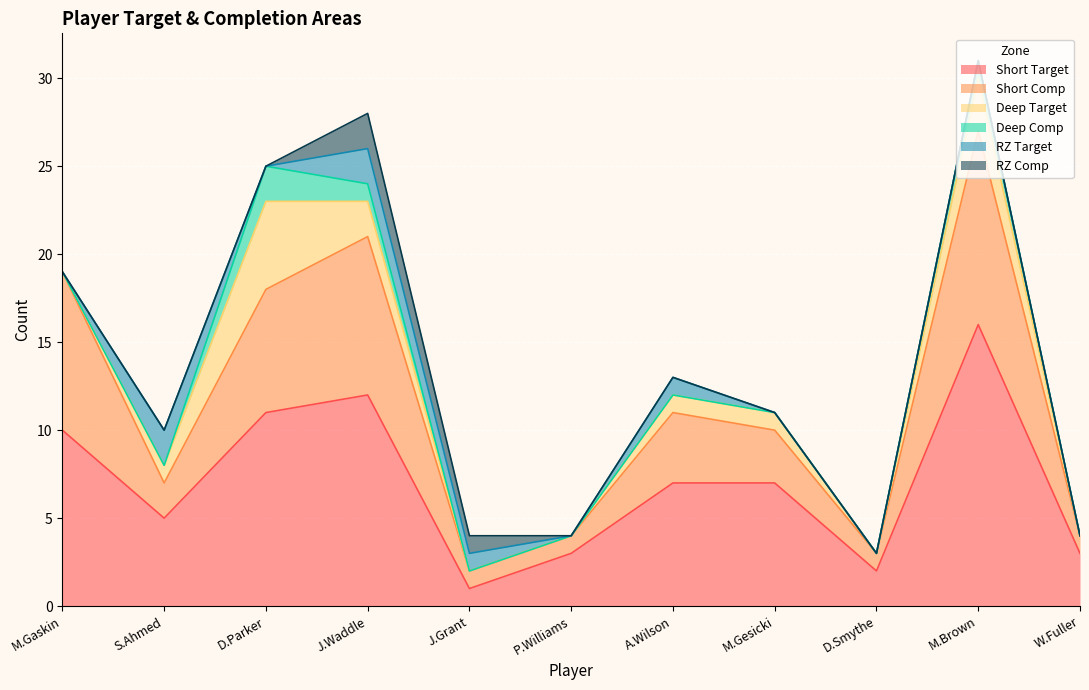

What is the difference between the highest and lowest values at M.Brown?

16